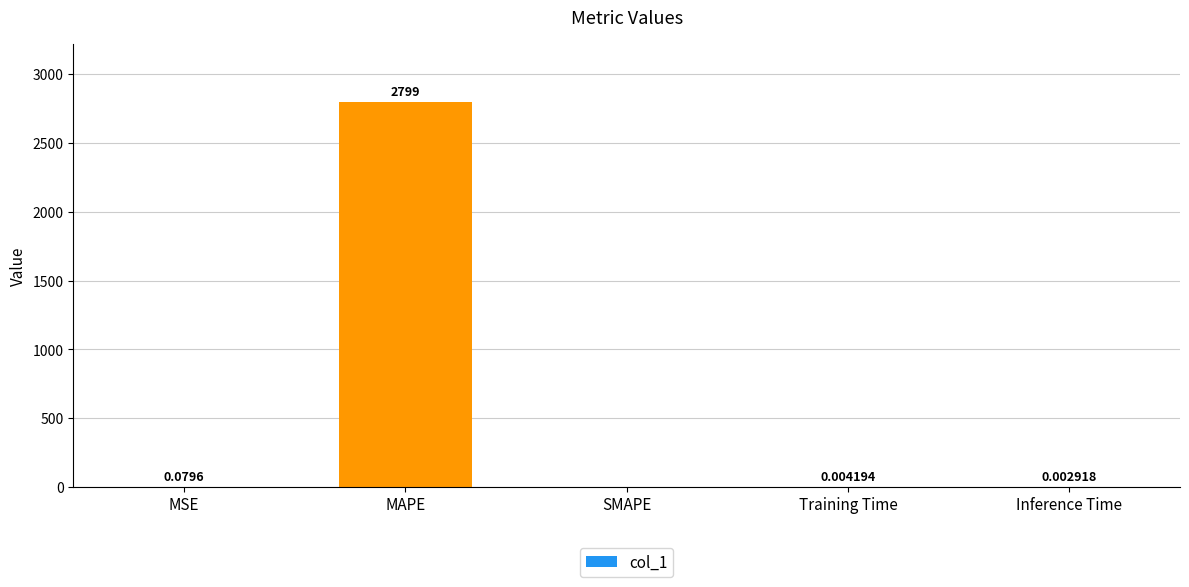

Are the bars horizontal?

No